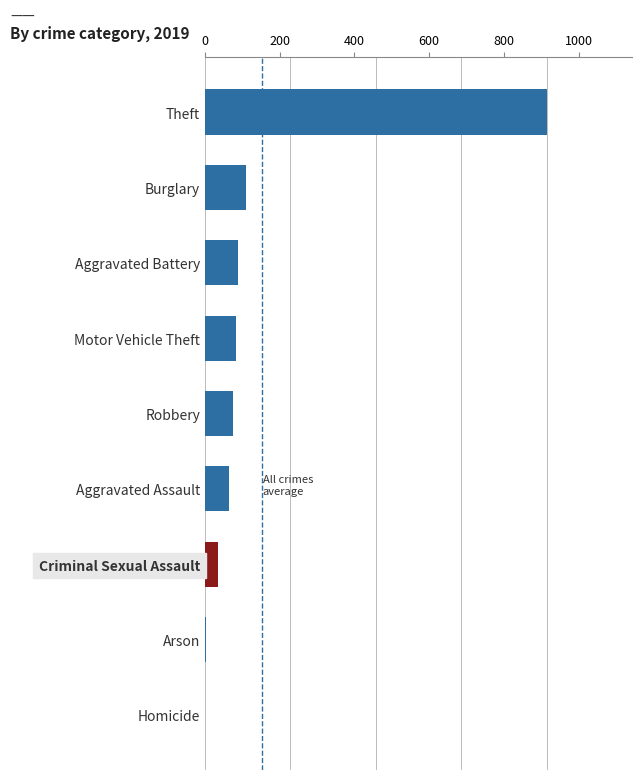

True or false: the data shows 177 at Burglary.

False